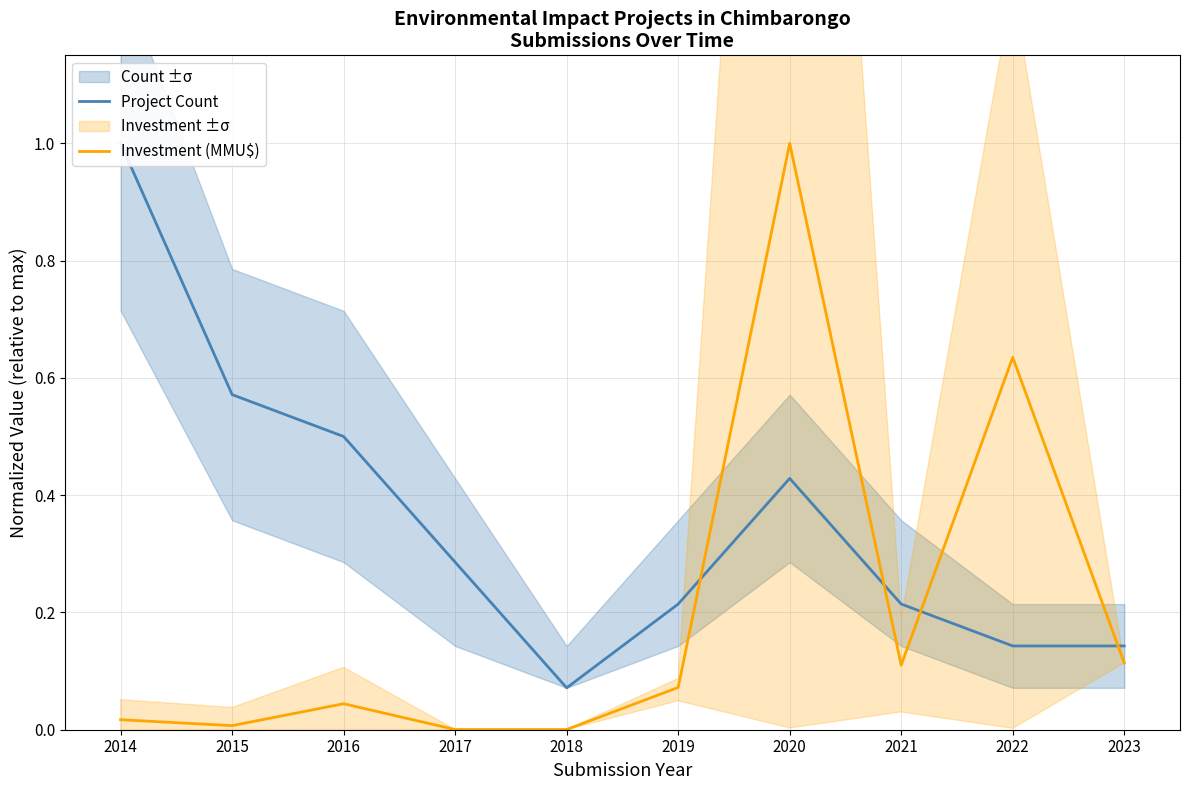

The value of Investment (MMU$) at 2015 is 0.0. True or false?

True